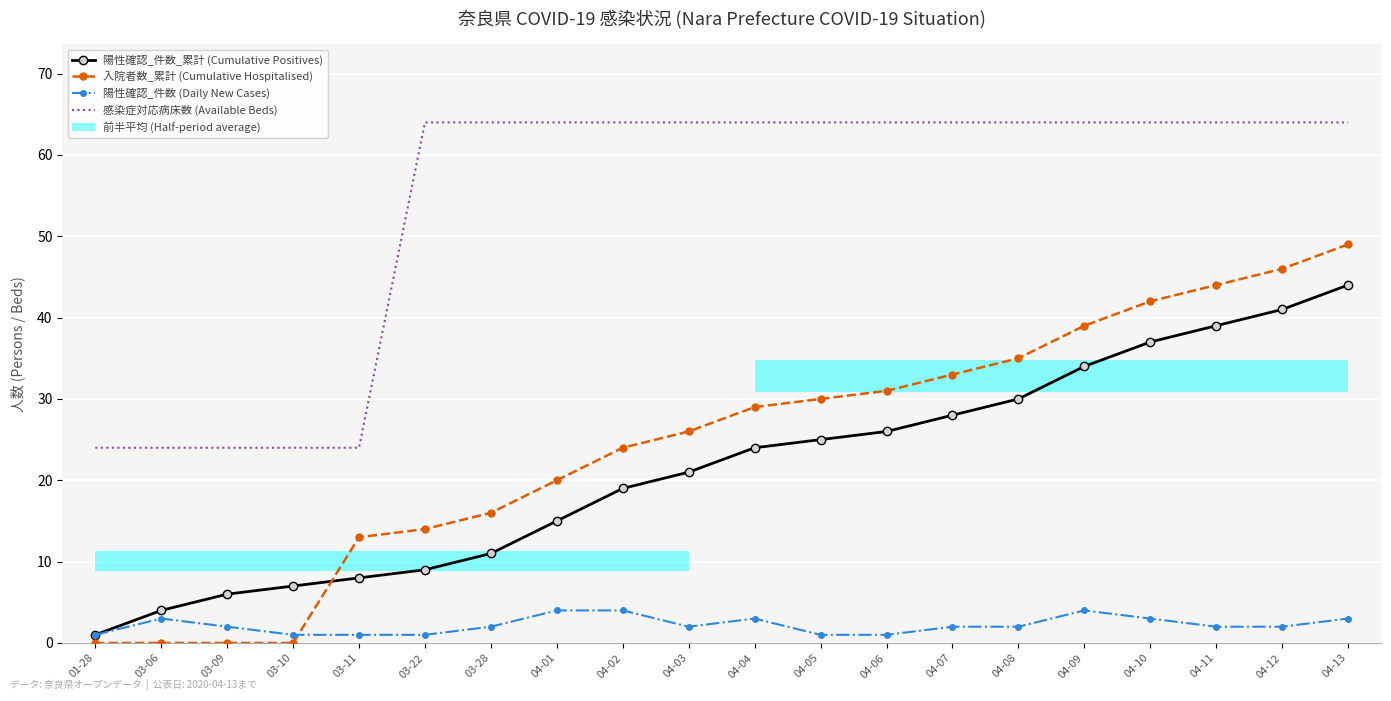

Which series has the widest spread of values?

入院者数_累計 (Cumulative Hospitalised)